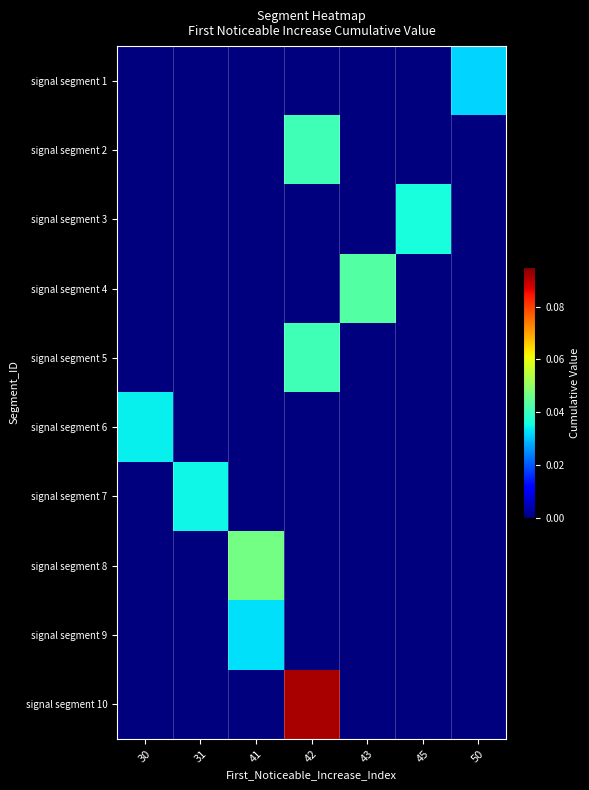

Between 43 and 50, which series saw the biggest shift?

signal segment 4